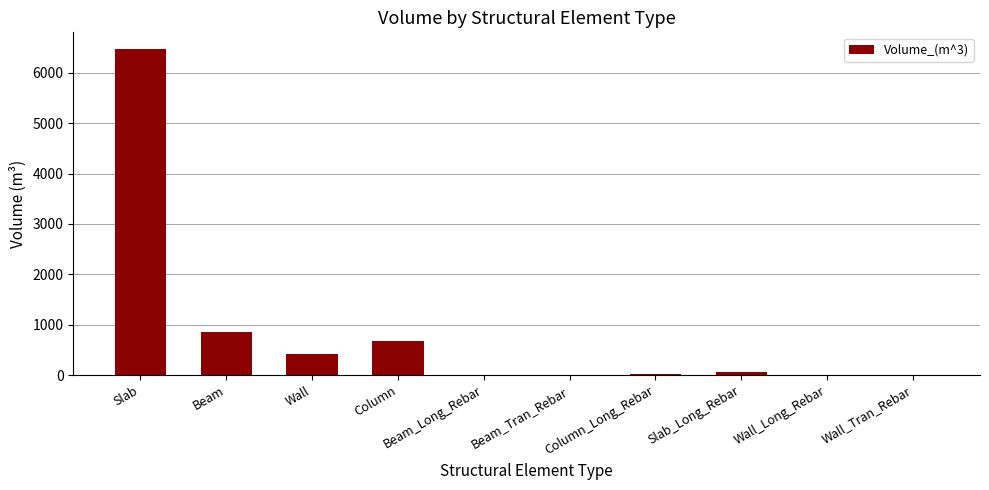

Which label corresponds to the largest value in the chart?

Slab